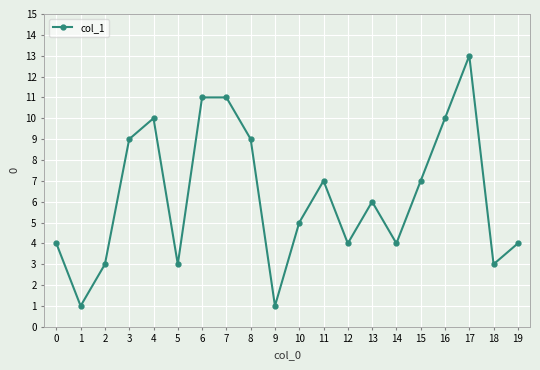

How many categories are shown in the chart?

20